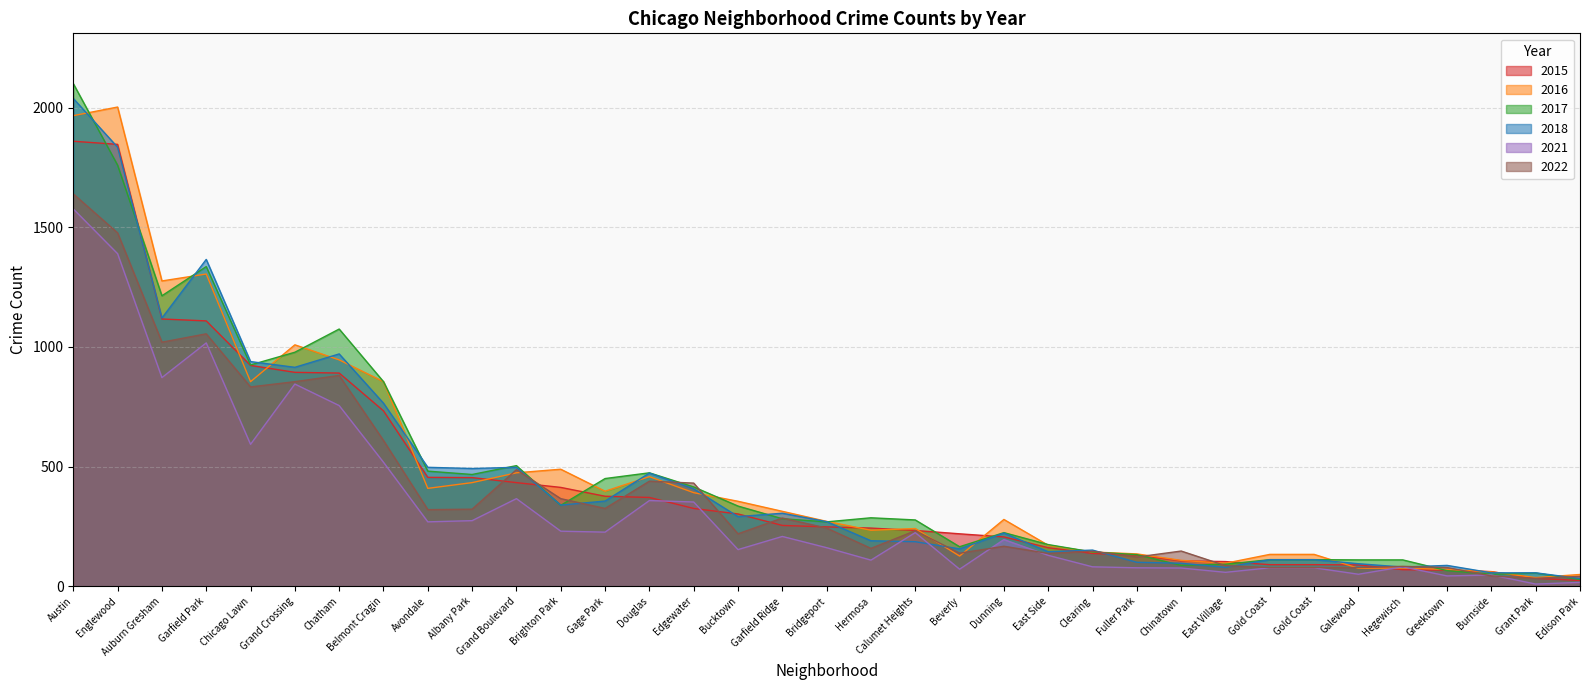

Read the 2021 value at Hegewisch, to the nearest 100.

100